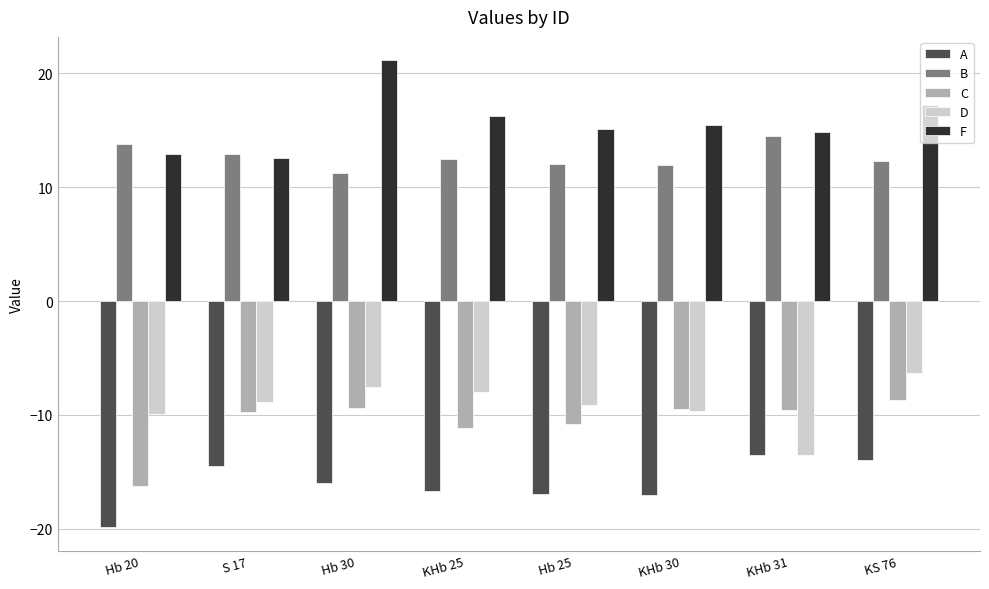

What position from the left is KS 76?

8